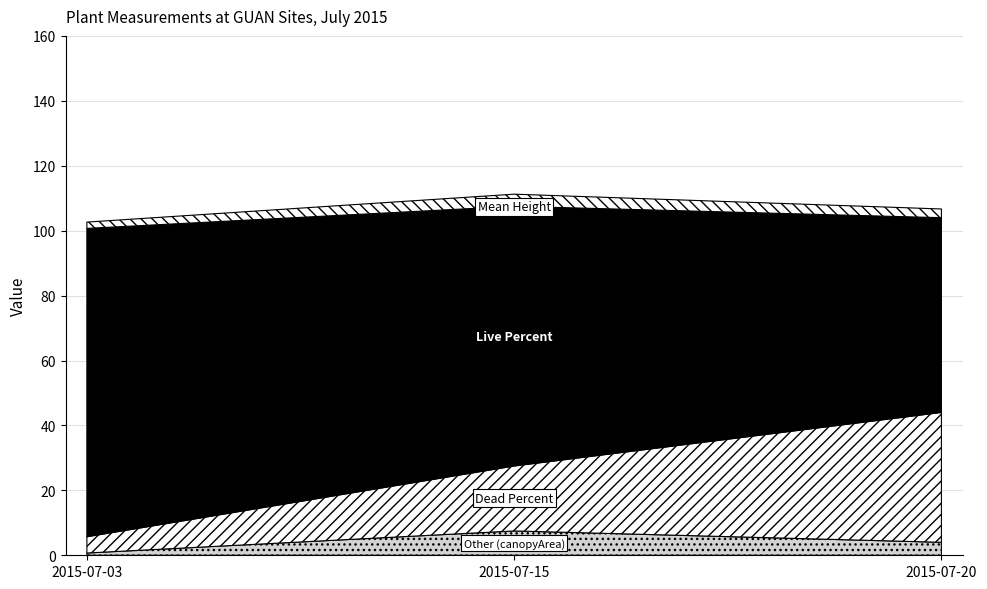

What is the spread (max minus min) of values at 2015-07-20?

57.3